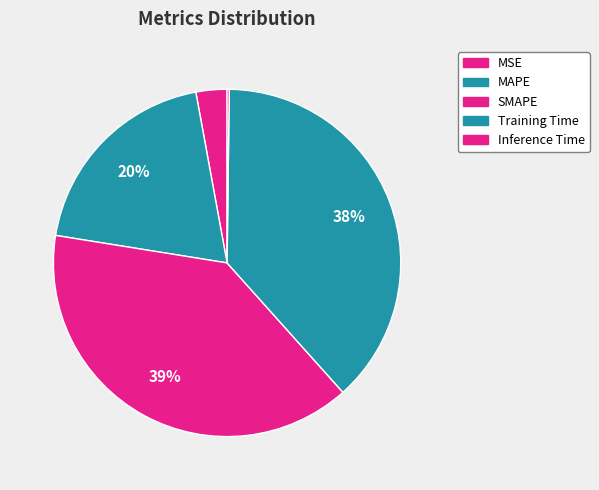

Rank the categories by value from highest to lowest.

SMAPE, Training Time, MAPE, MSE, Inference Time